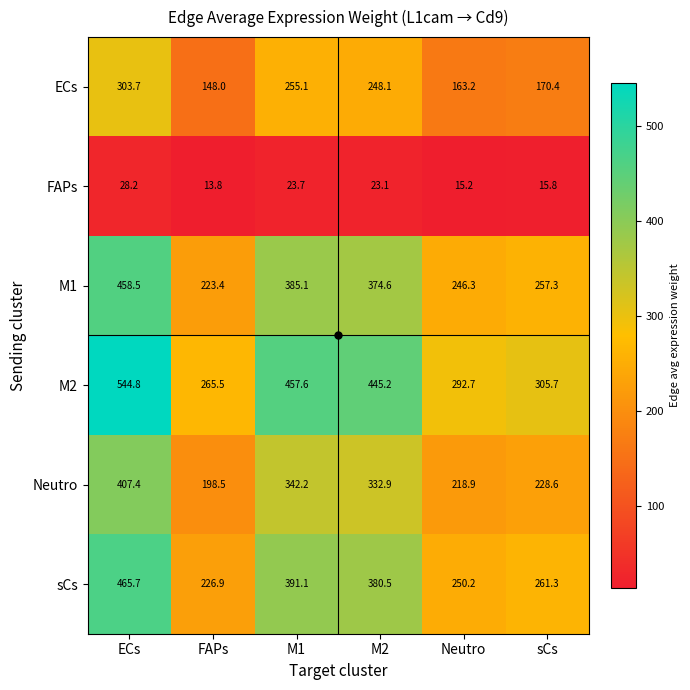

What is the total value across all series at Neutro?

1186.5